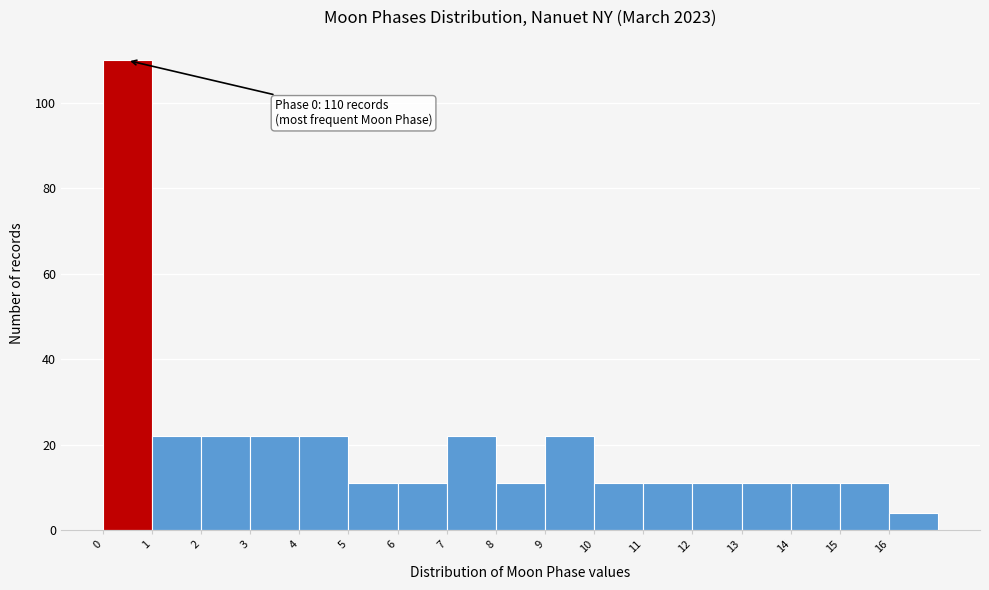

Over which range of the x-axis is the bar tallest?

0 to 1